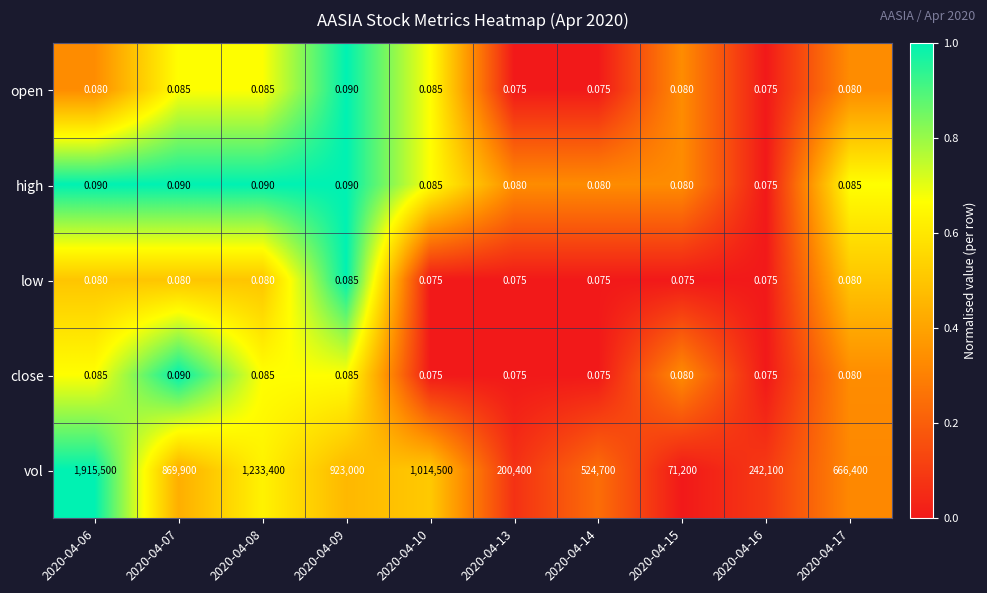

Which series has the largest total across all categories?

vol